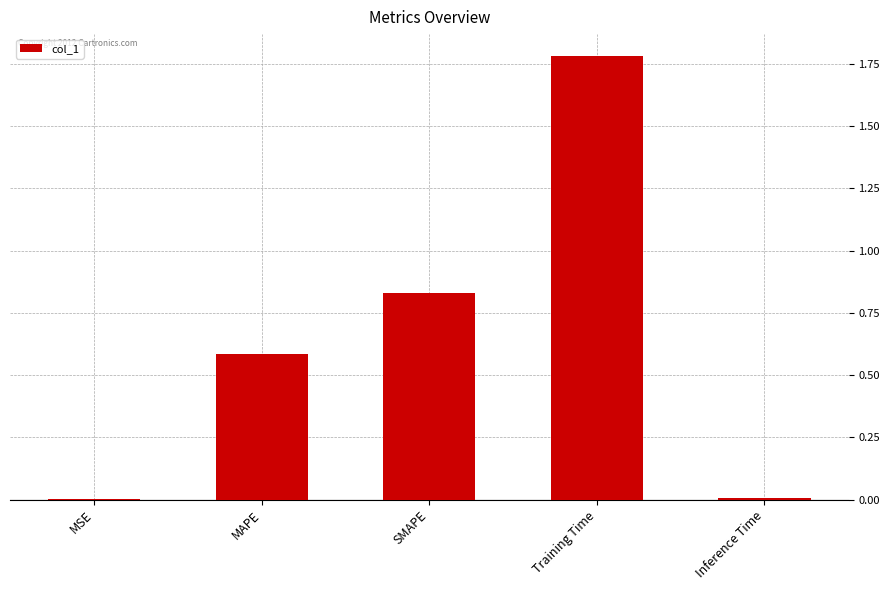

What is the sum of all values?

3.2